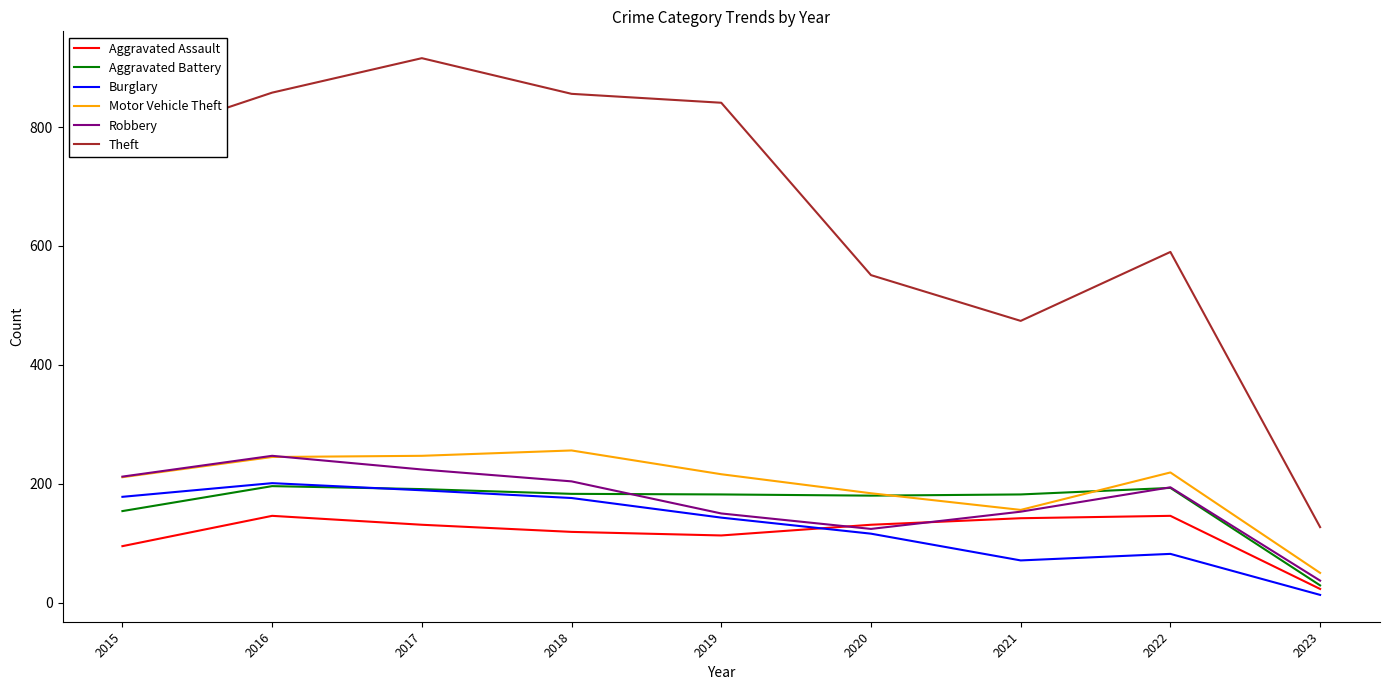

Which series has the largest total across all categories?

Theft